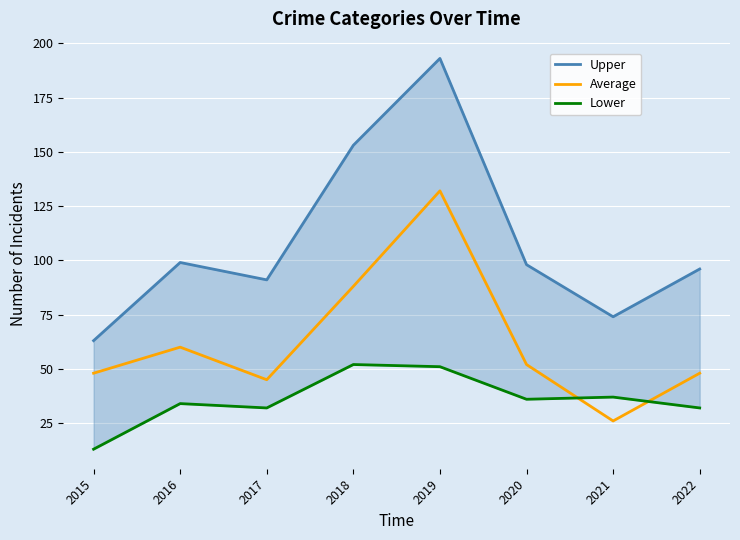

The value of Lower at 2016 is 18. True or false?

False